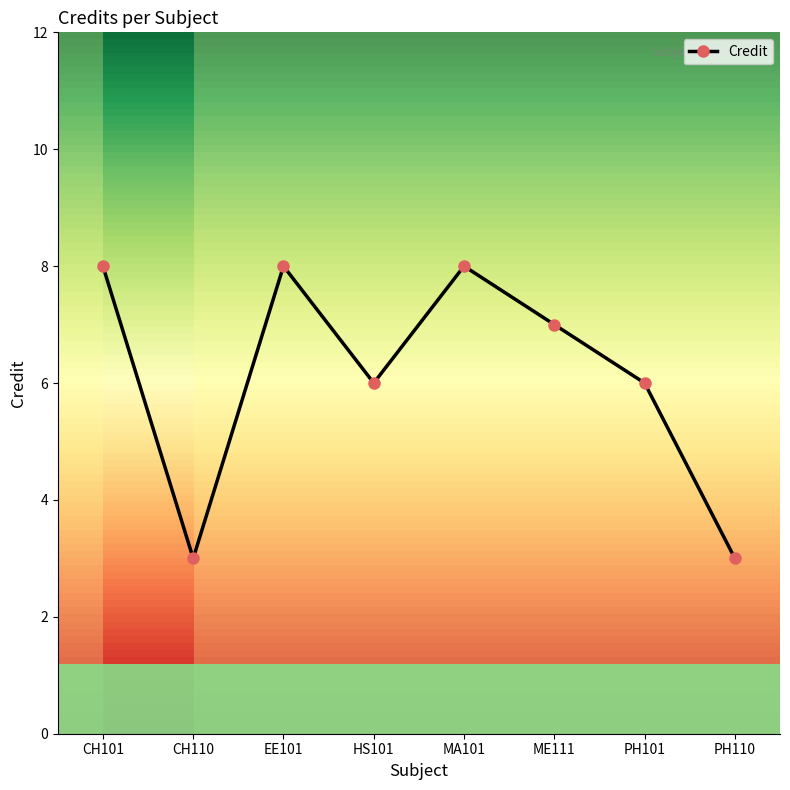

What is the sum of all values?

49